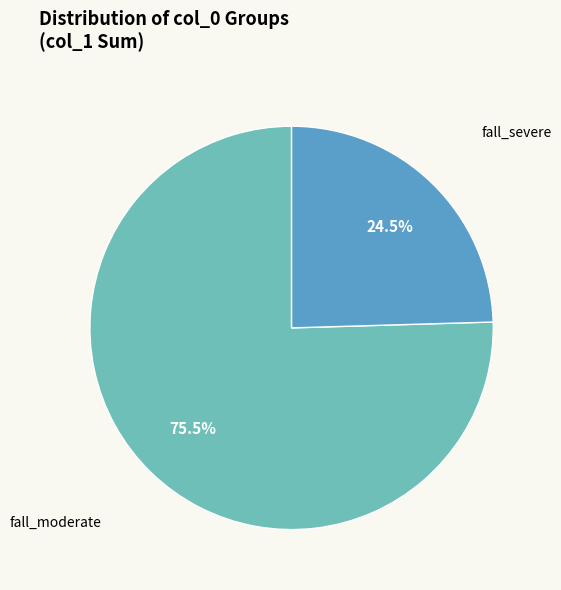

What is the largest slice in the pie chart?

fall_moderate